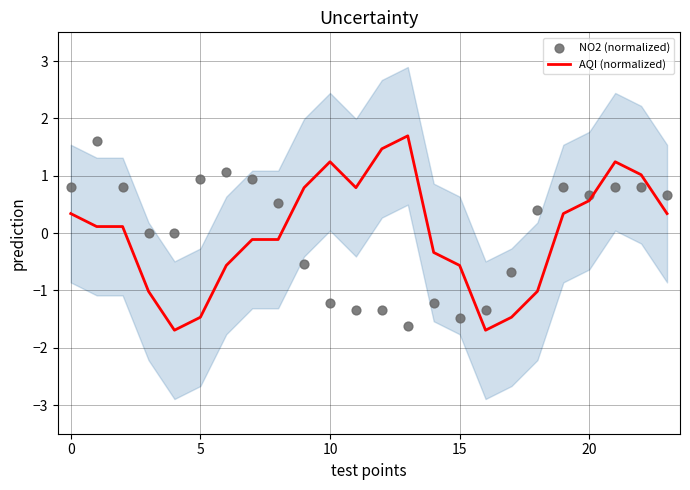

At which category is the sum across all series the highest?

21